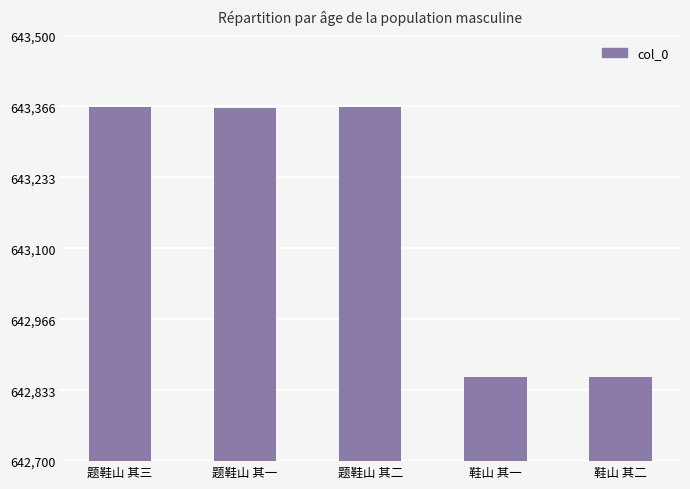

What is the average value?

643162